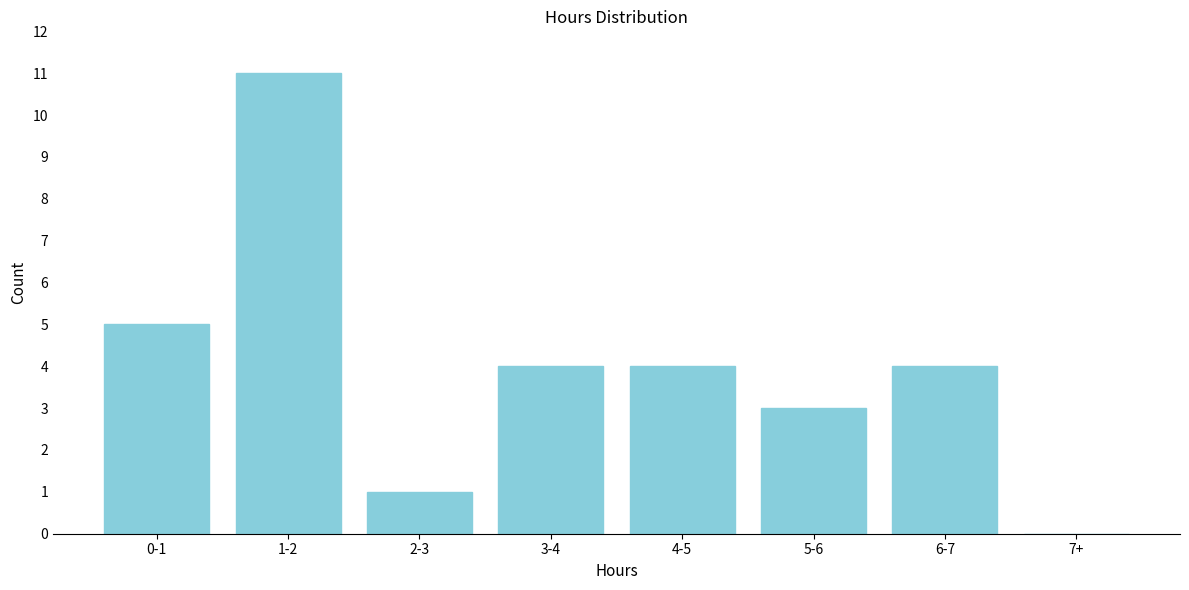

Reading right to left, list all the values displayed in this chart.

7+=0	6-7=4	5-6=3	4-5=4	3-4=4	2-3=1	1-2=11	0-1=5